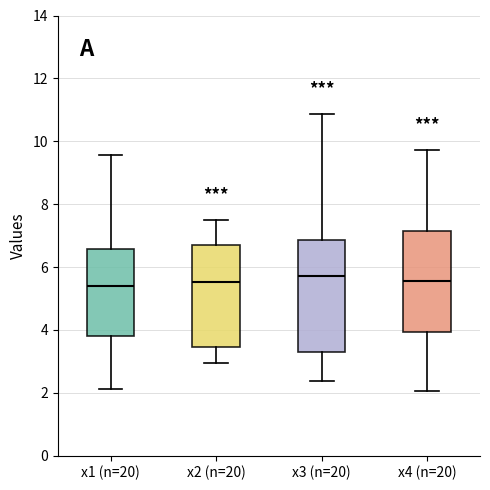

Reading left to right, transcribe this box plot: for each box, give where its median line is, the range the box spans, and where its two whiskers end, as read against the y-axis. The values are not printed on the chart, so give them approximately, as read against the axis.

x1 (n=20): median 5.4, box 3.8 to 6.6, whiskers 2.2 to 9.6
x2 (n=20): median 5.6, box 3.4 to 6.6, whiskers 3.0 to 7.6
x3 (n=20): median 5.8, box 3.2 to 6.8, whiskers 2.4 to 10.8
x4 (n=20): median 5.6, box 4.0 to 7.2, whiskers 2.0 to 9.8